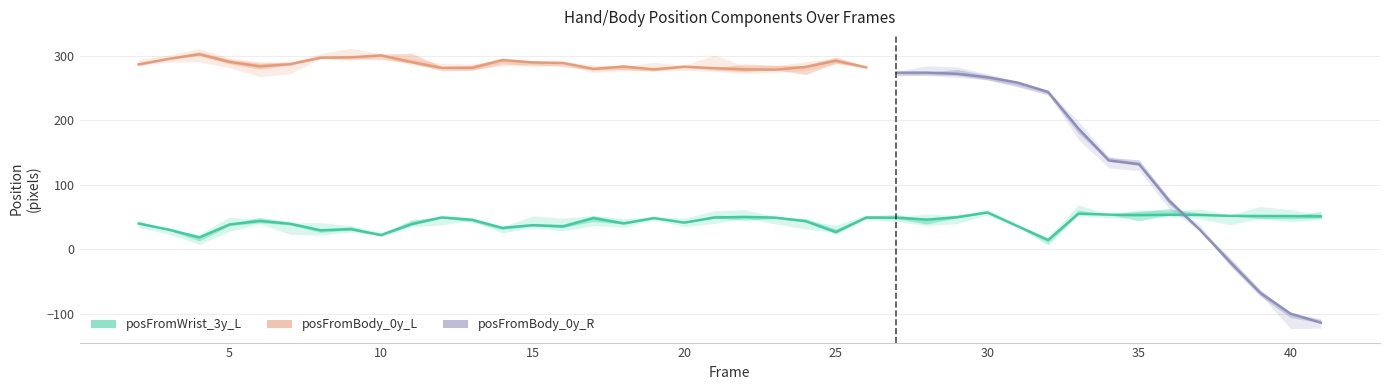

What is the value of the posFromBody_0y_L point at the 13th from the left?

293.6